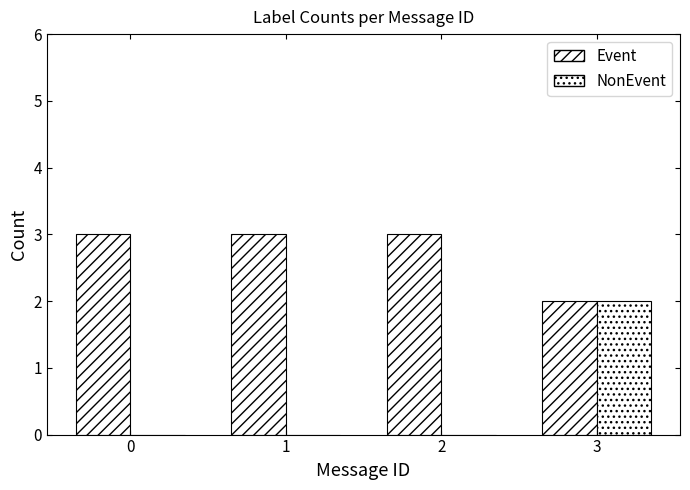

Does the chart contain stacked bars?

No